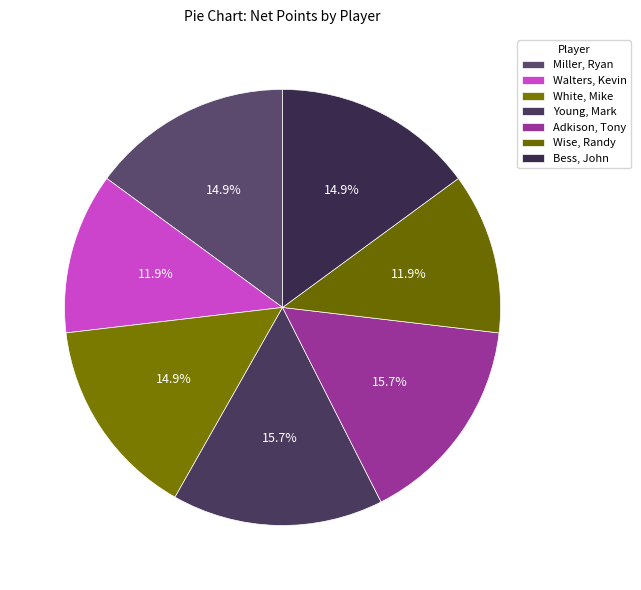

Is Bess, John the majority of the pie?

No